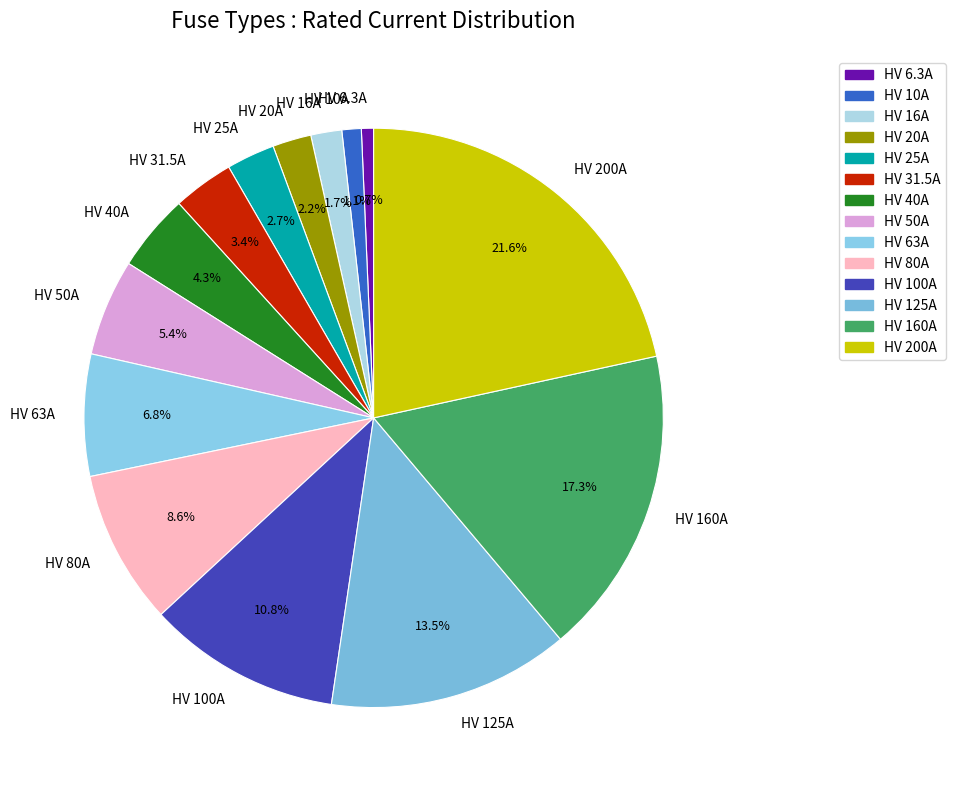

Is there a majority slice in this chart?

No